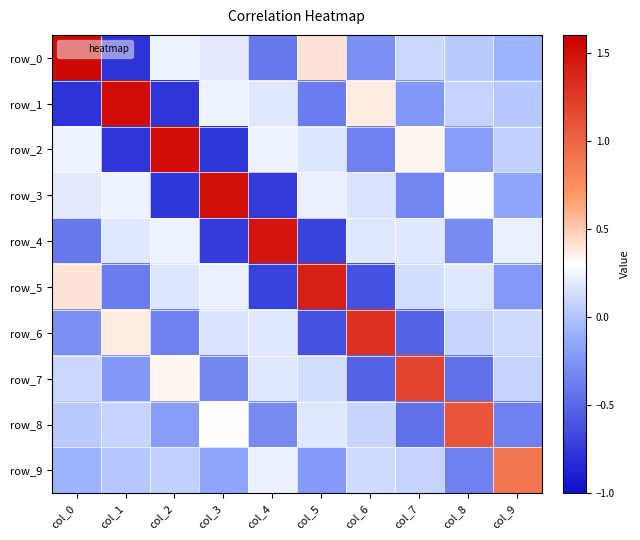

What is the difference between the highest and lowest values at col_4?

2.2